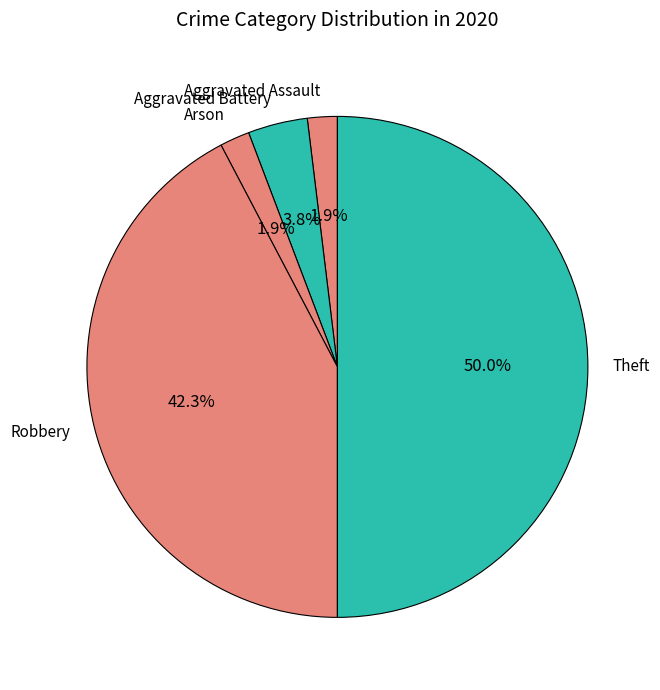

Which slice is the largest?

Theft